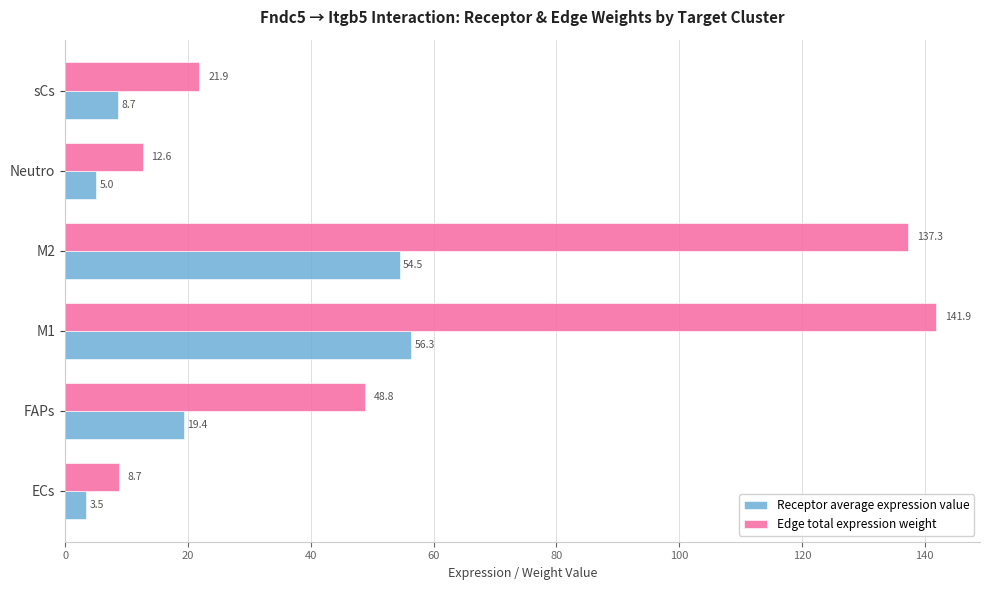

At M1, list the series in order from largest to smallest.

Edge total expression weight, Receptor average expression value